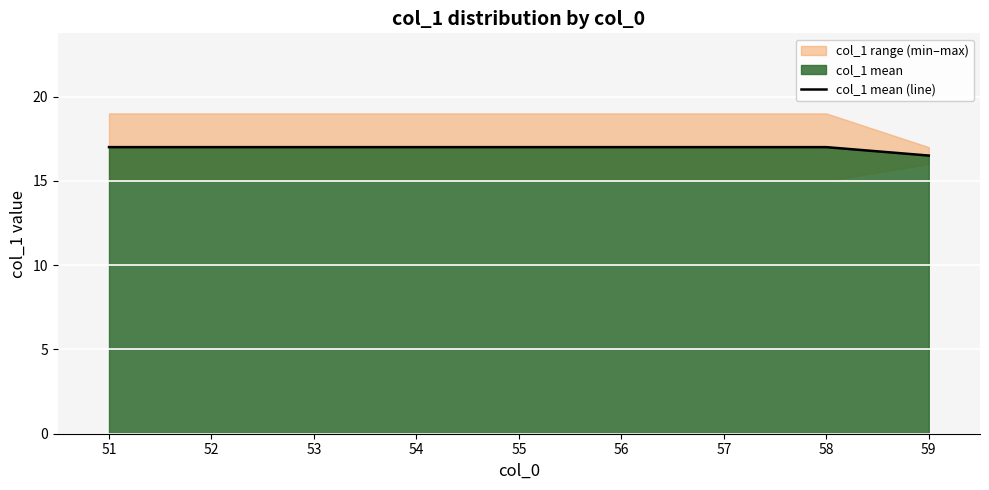

True or false: the data has more than 1 interior local peaks.

False